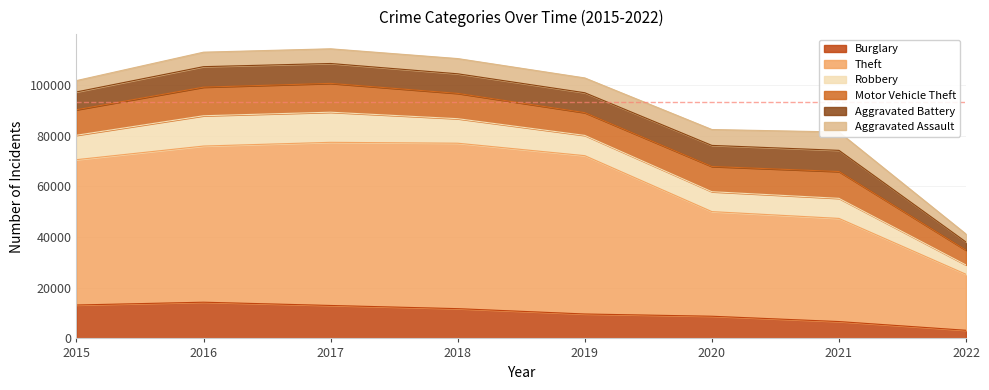

What is the difference between the maximum and second lowest values in the Aggravated Assault series?

2760